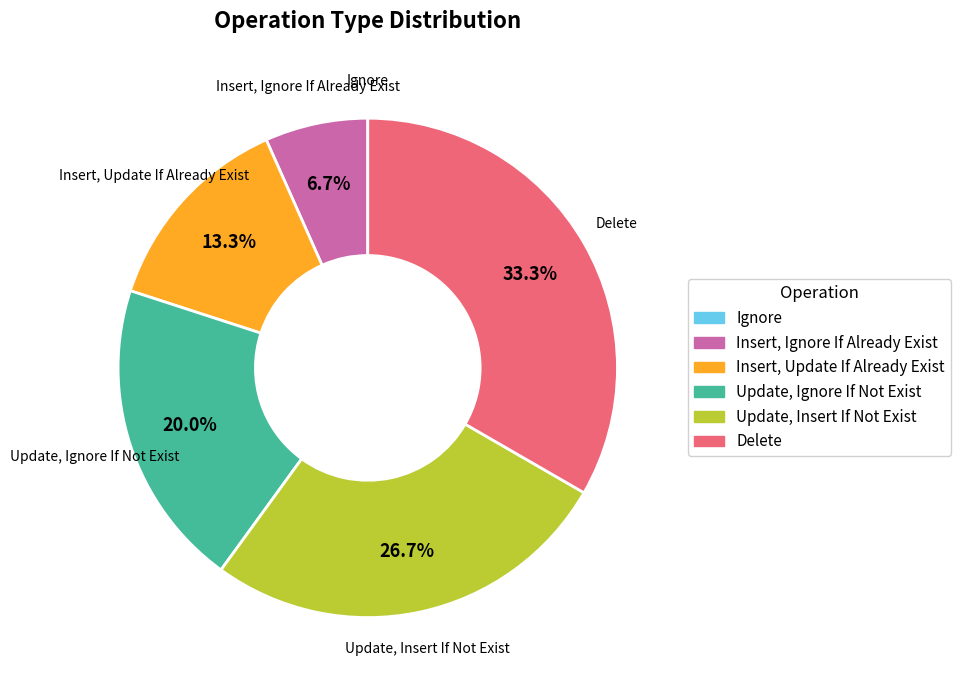

Do Delete and Insert, Update If Already Exist together represent more than half of the pie?

No